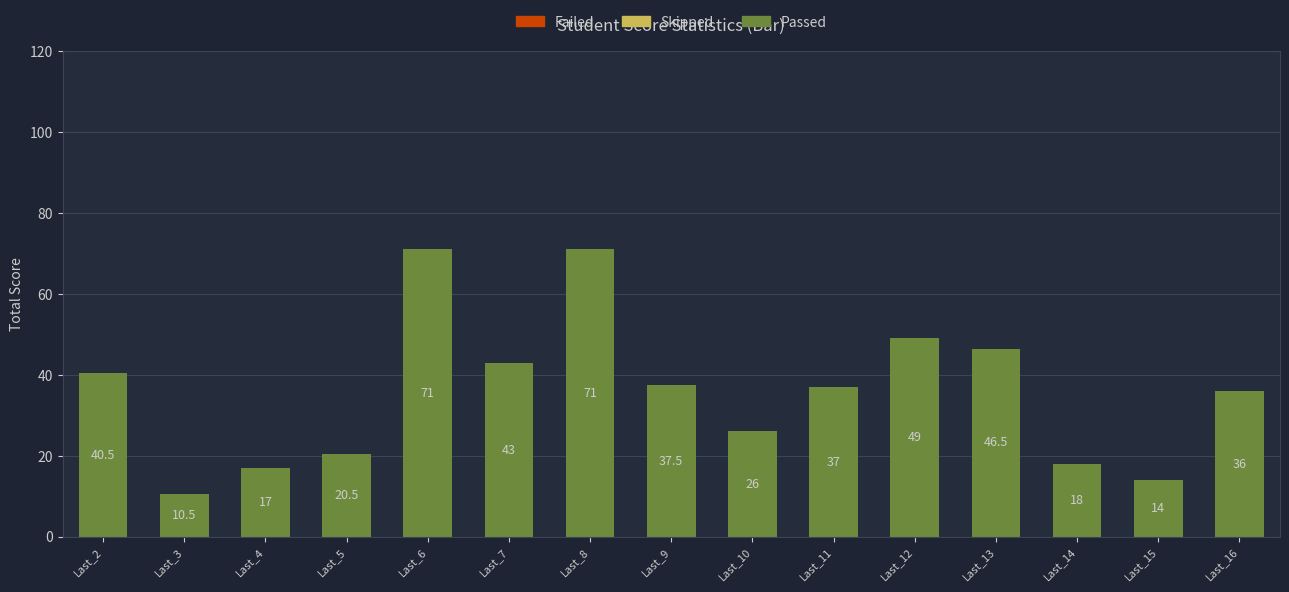

What is the maximum value shown in the chart?

71.0